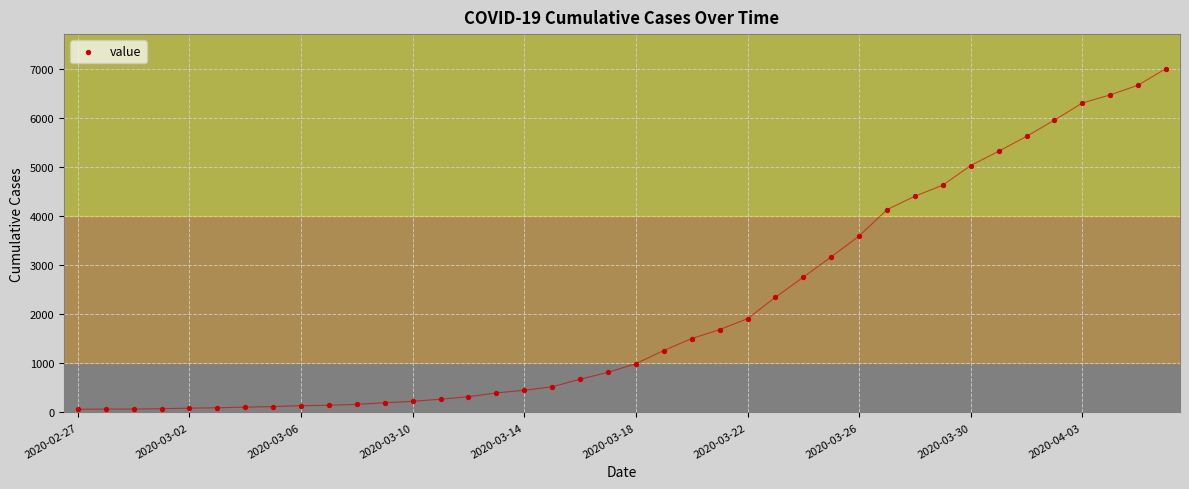

What is the range of Y values (max minus min)?

6939